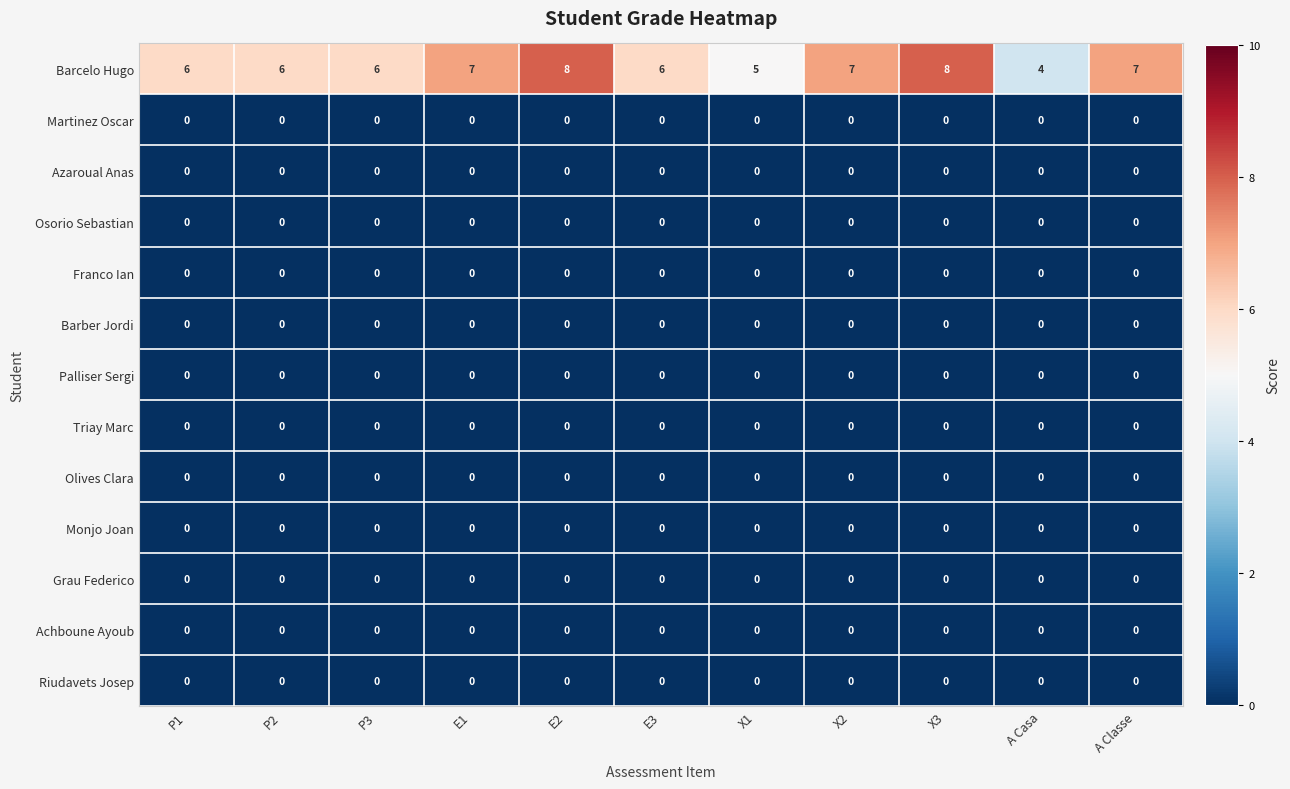

Is the value of Osorio Sebastian at P1 greater than the value of Barcelo Hugo at P1?

No